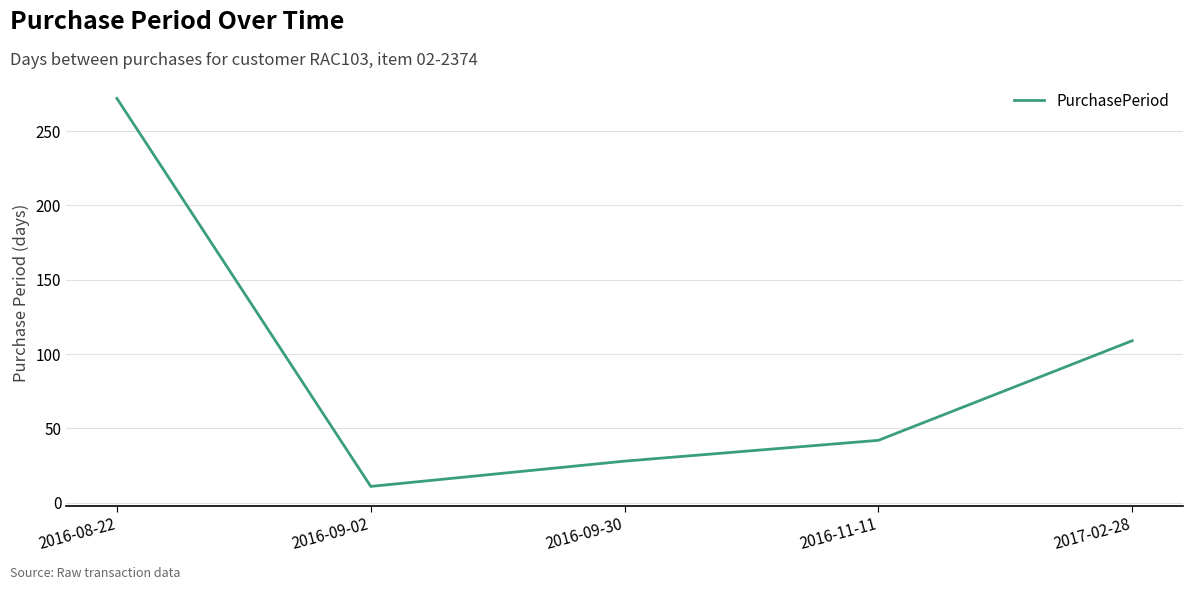

What is the sum of the values at 2017-02-28 and 2016-09-30?

137